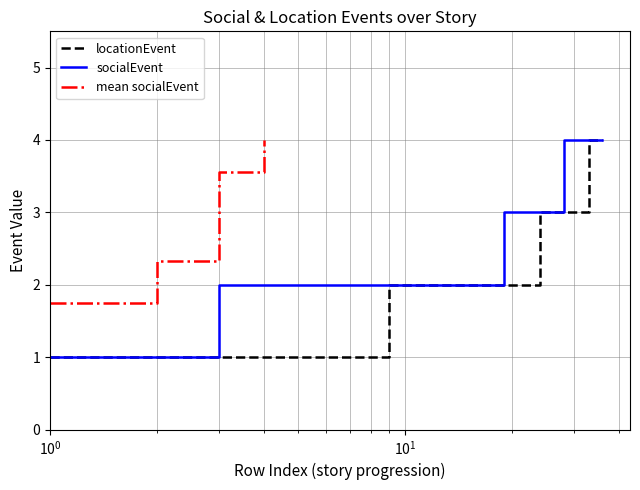

Count the number of categories in the chart.

36